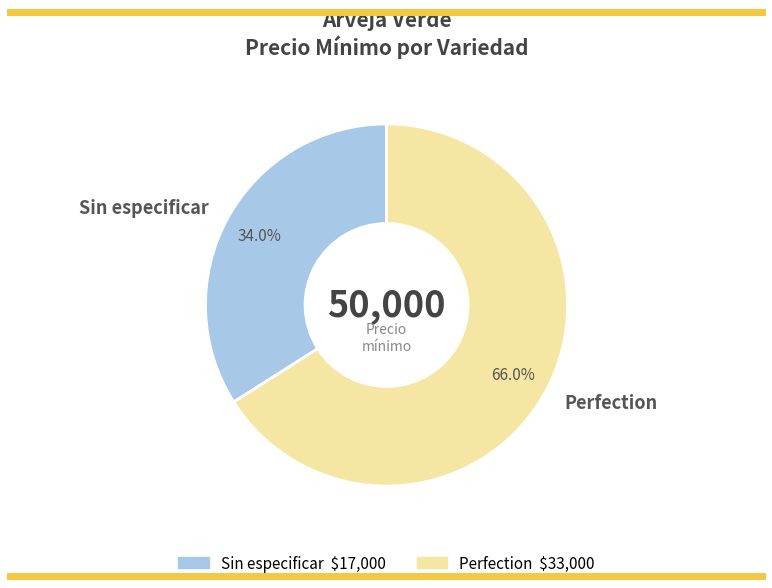

Is there a majority slice in this chart?

Yes